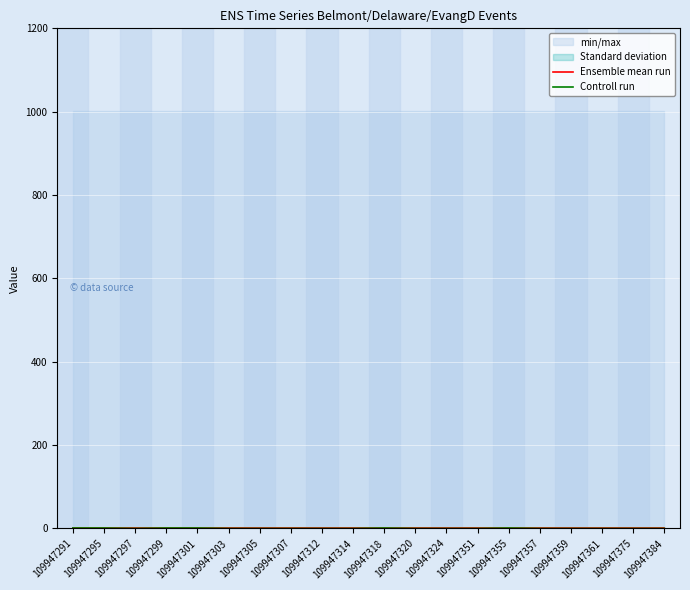

The value of Ensemble mean run at 109947307 is 1. True or false?

True